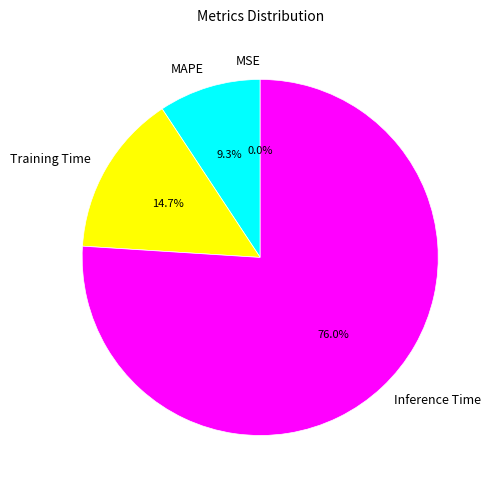

What percentage is NOT represented by Training Time?

85.3%